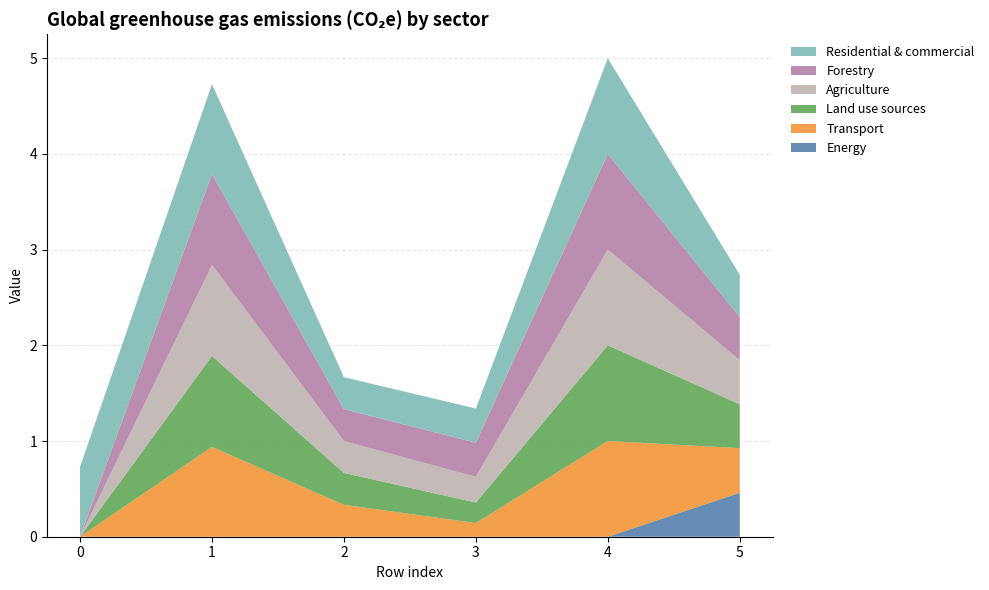

Reading left to right, list all the values displayed in this chart.

Energy: 0=0.0	1=0.0	2=0.0	3=0.0	4=0.0	5=0.5
Transport: 0=0.0	1=0.9	2=0.3	3=0.1	4=1.0	5=0.5
Land use sources: 0=0.0	1=1.0	2=0.3	3=0.2	4=1.0	5=0.5
Agriculture: 0=0.0	1=1.0	2=0.3	3=0.3	4=1.0	5=0.5
Forestry: 0=0.0	1=1.0	2=0.3	3=0.4	4=1.0	5=0.5
Residential & commercial: 0=0.7	1=0.9	2=0.3	3=0.4	4=1.0	5=0.4